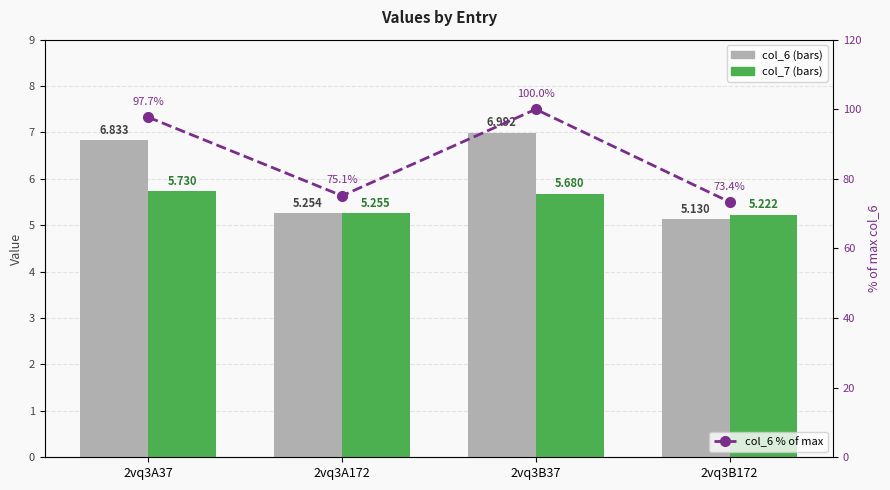

At which category does the chart reach its minimum across all series?

2vq3B172